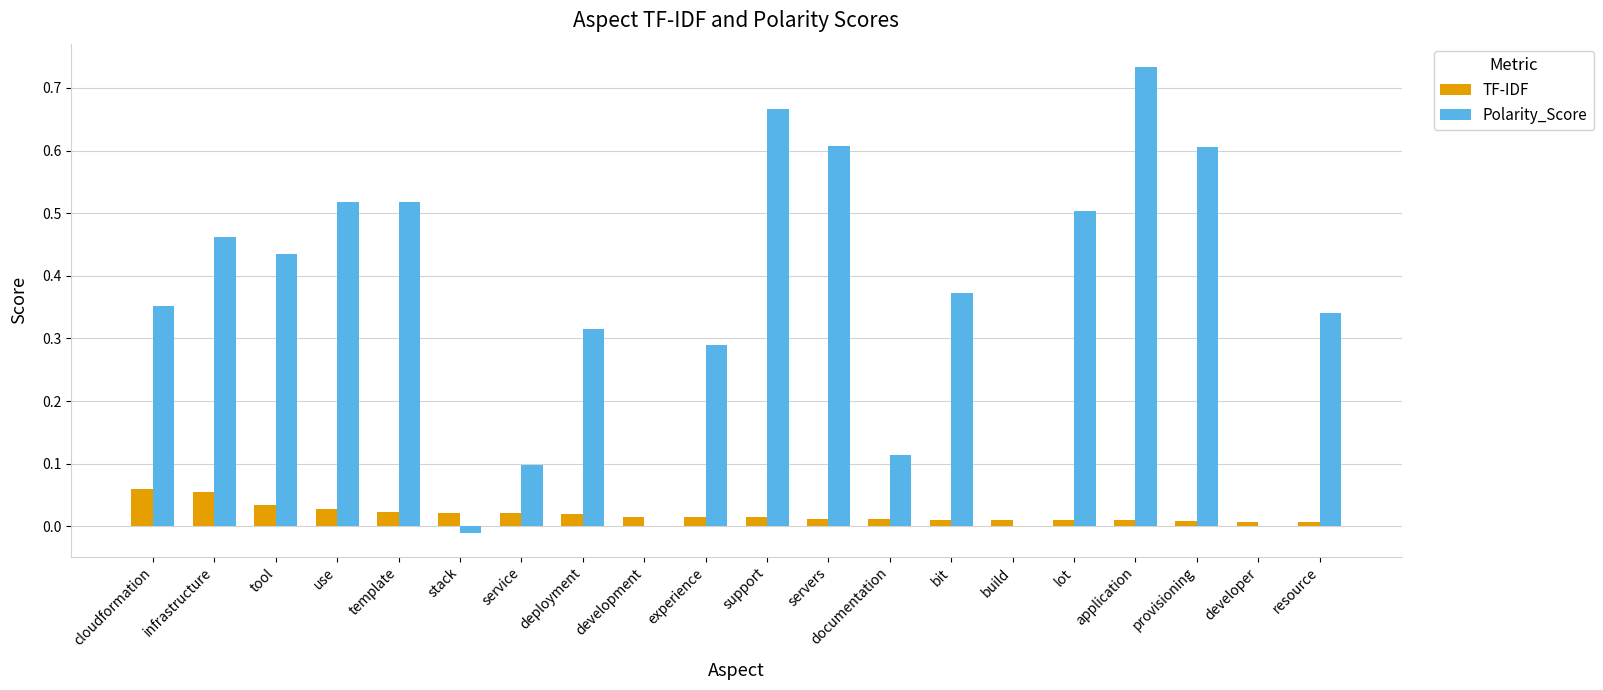

Which category has the highest value in the Polarity_Score series?

application